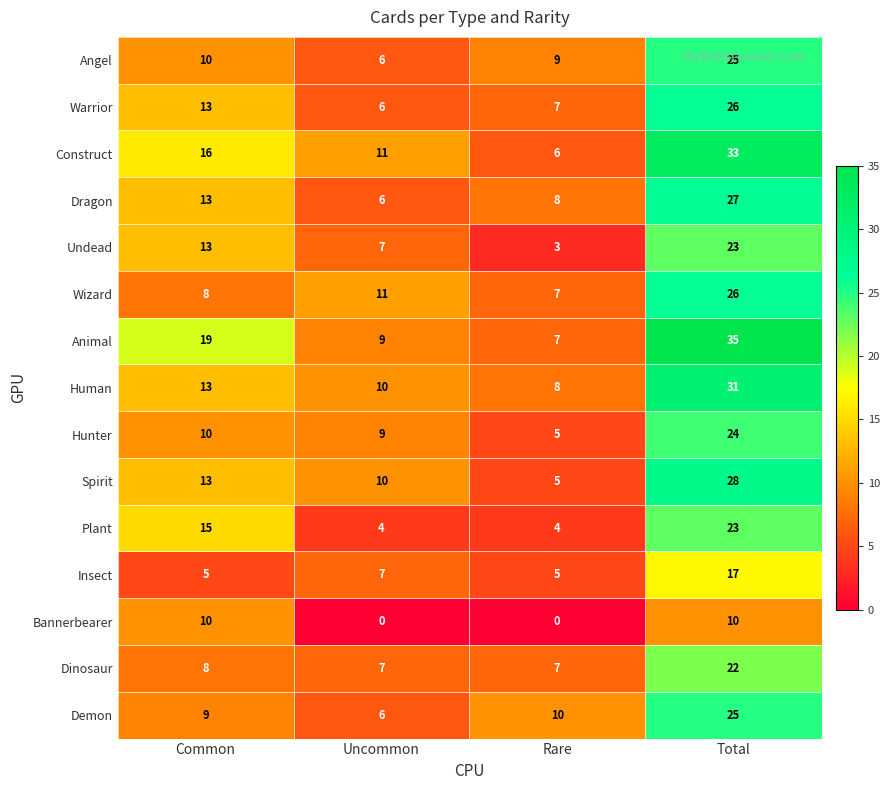

Rank the categories by Animal value from highest to lowest.

Total, Common, Uncommon, Rare